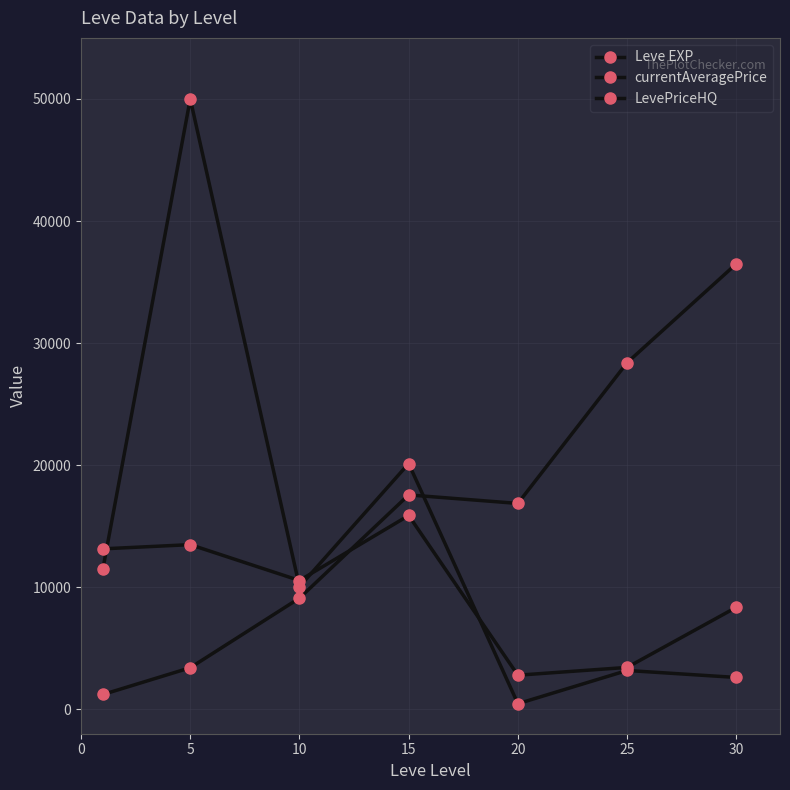

How many lines are shown in the chart?

3